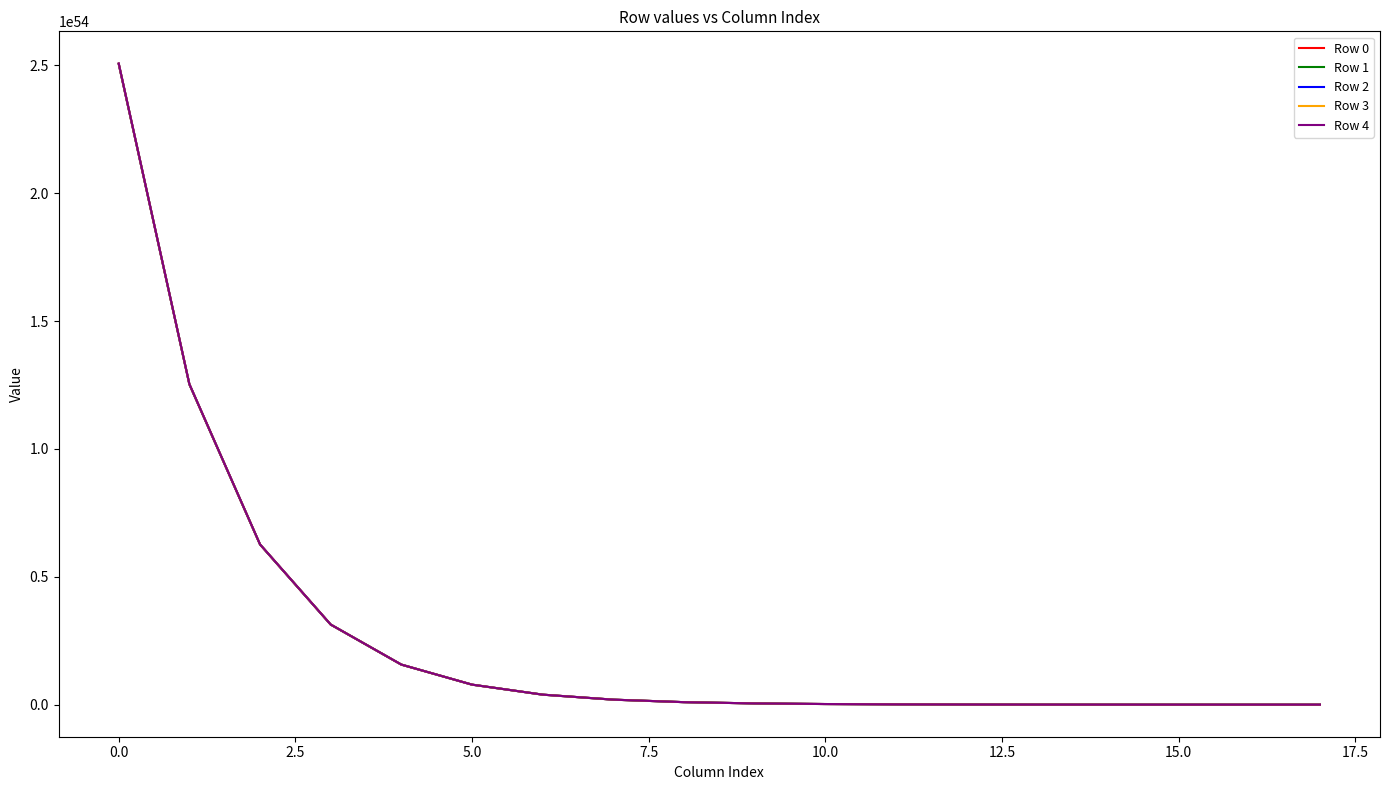

Rank the series by their average value, from lowest to highest.

Row 0, Row 1, Row 2, Row 3, Row 4